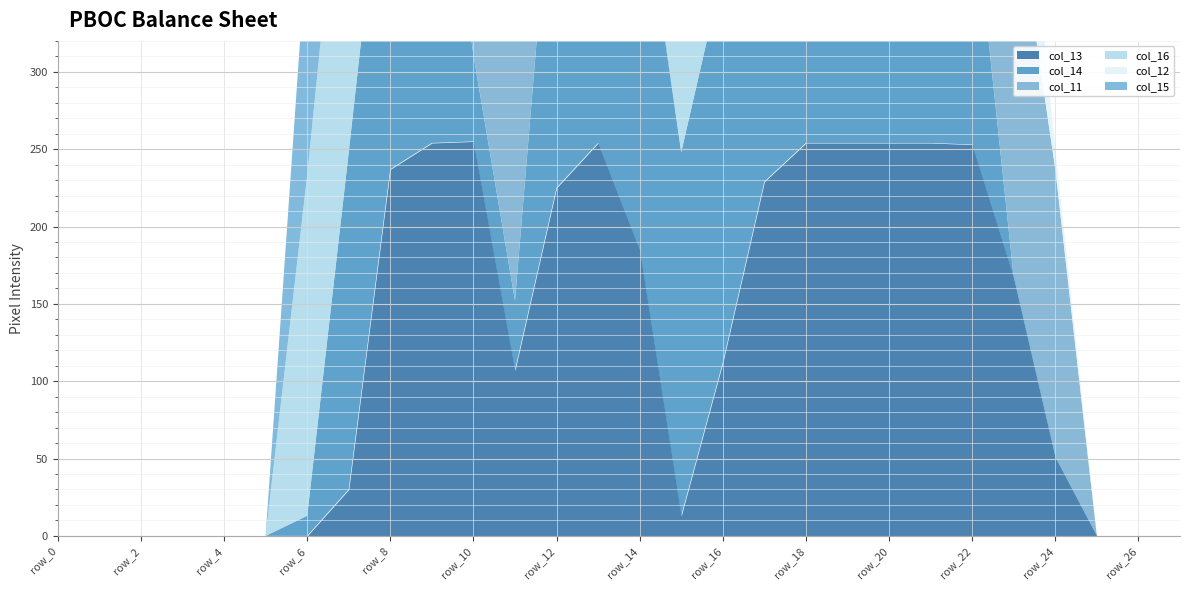

Reading right to left, what are all the values shown in this chart?

col_13: 0	0	0	51	167	253	254	254	254	254	229	112	13	185	254	225	107	255	254	237	30	0	0	0	0	0	0	0
col_14: 0	0	0	0	0	167	81	223	253	254	253	253	235	248	253	249	45	56	253	253	218	13	0	0	0	0	0	0
col_11: 0	0	0	186	253	253	254	240	74	5	0	0	0	9	140	249	216	108	0	0	0	0	0	0	0	0	0	0
col_16: 0	0	0	0	0	0	0	0	0	0	69	69	185	254	253	253	247	119	19	236	253	220	0	0	0	0	0	0
col_12: 0	0	0	13	97	138	240	253	253	155	26	0	0	127	0	253	42	254	159	9	0	0	0	0	0	0	0	0
col_15: 0	0	0	0	0	0	0	25	54	205	253	253	253	254	253	253	97	0	102	253	253	153	0	0	0	0	0	0